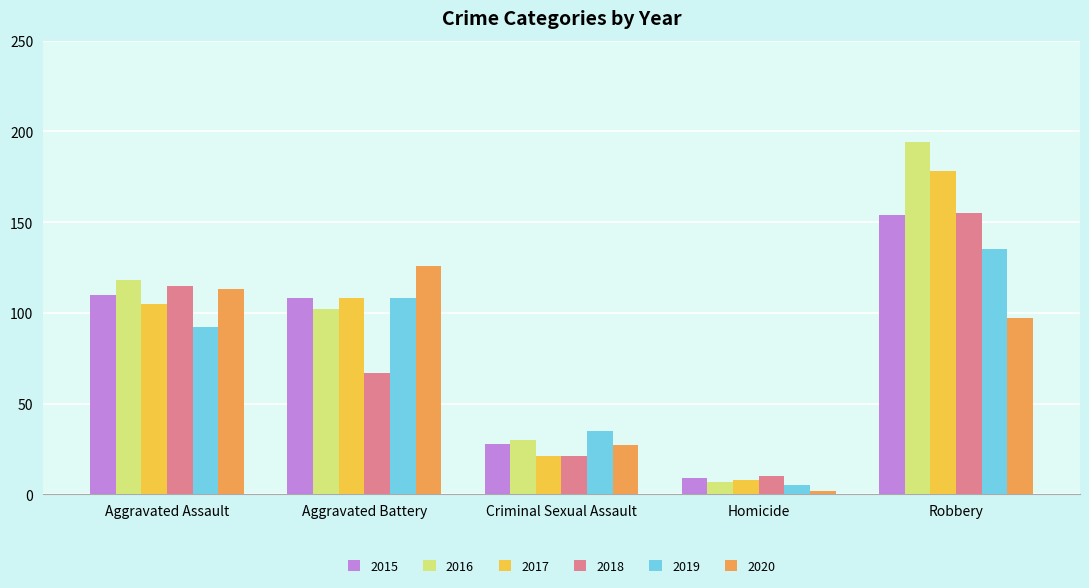

At which category does the chart reach its peak across all series?

Robbery